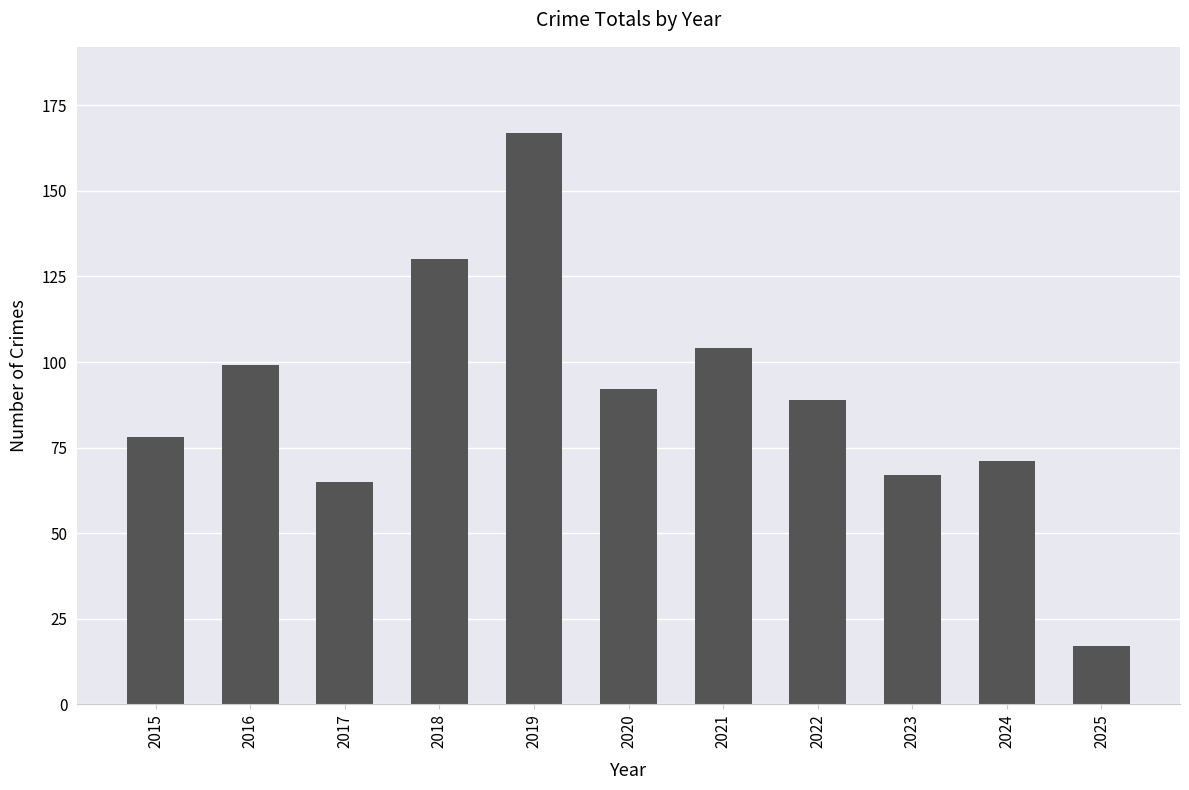

Reading left to right, what are all the values shown in this chart?

2015=78	2016=99	2017=65	2018=130	2019=167	2020=92	2021=104	2022=89	2023=67	2024=71	2025=17